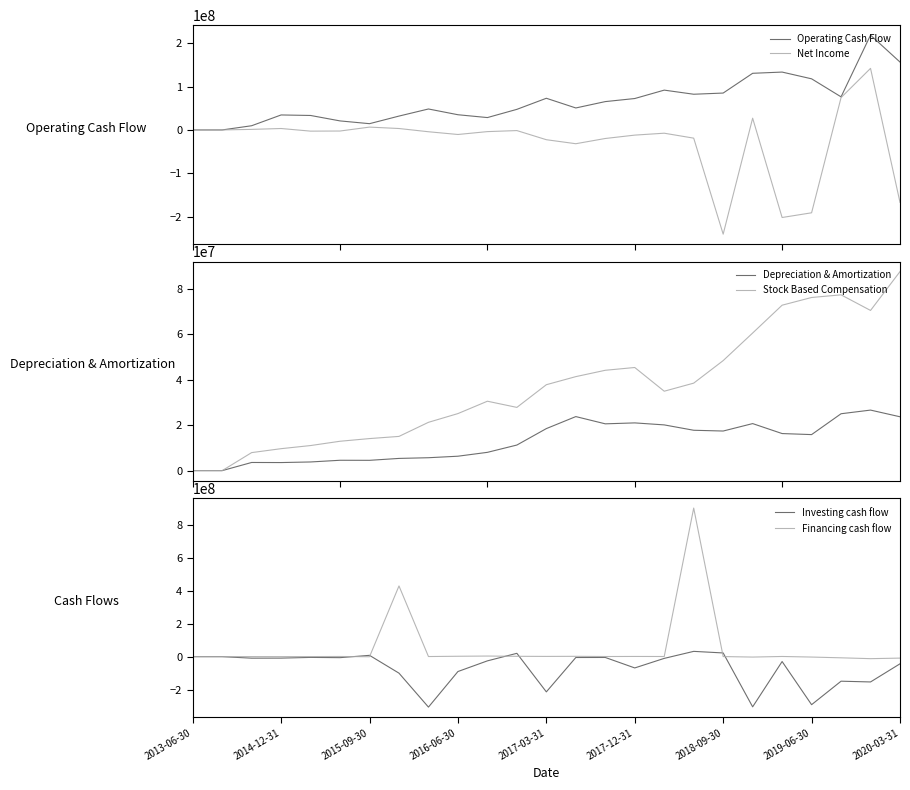

Is the value of Operating Cash Flow at 2017-03-31 greater than the value of Financing cash flow at 12?

Yes